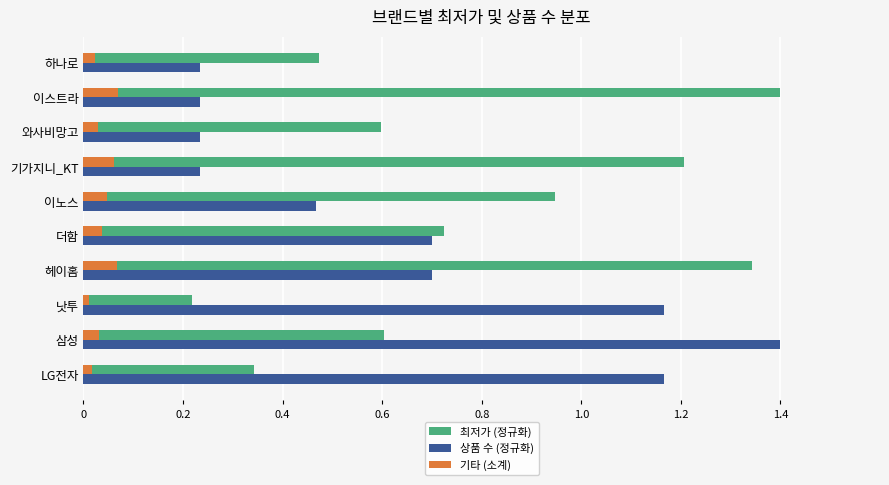

What is the maximum value shown in the chart?

1.4